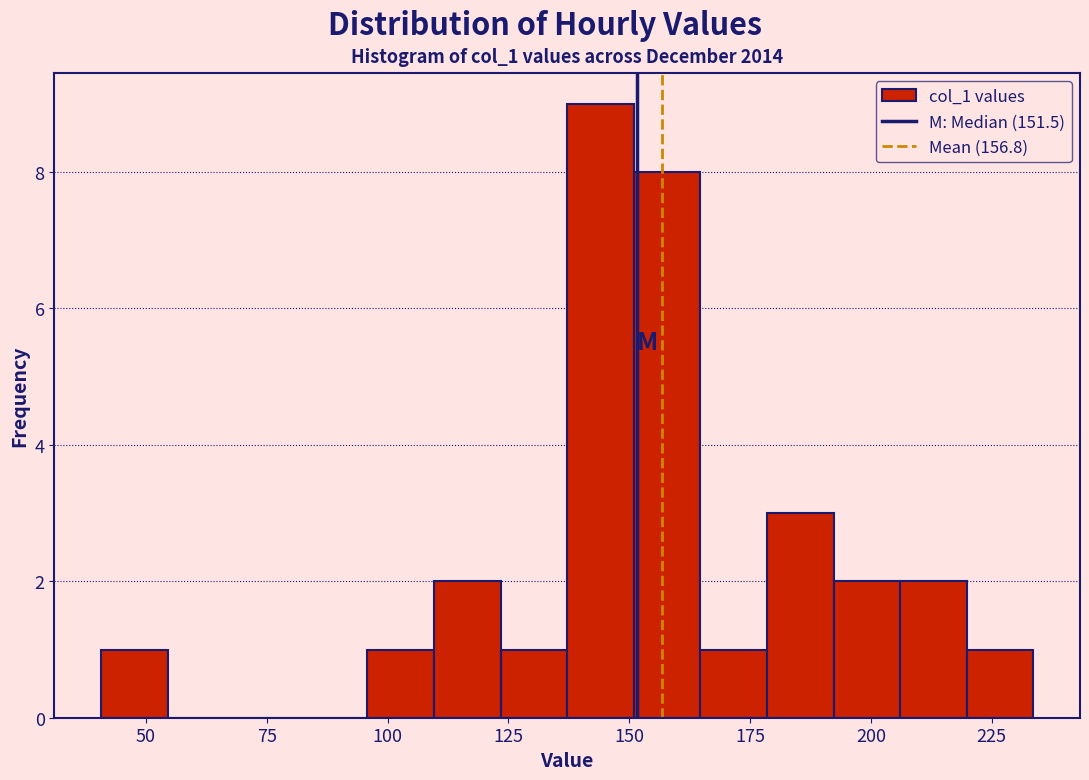

Read against the x-axis, roughly where is the centre of the tallest bar?

145